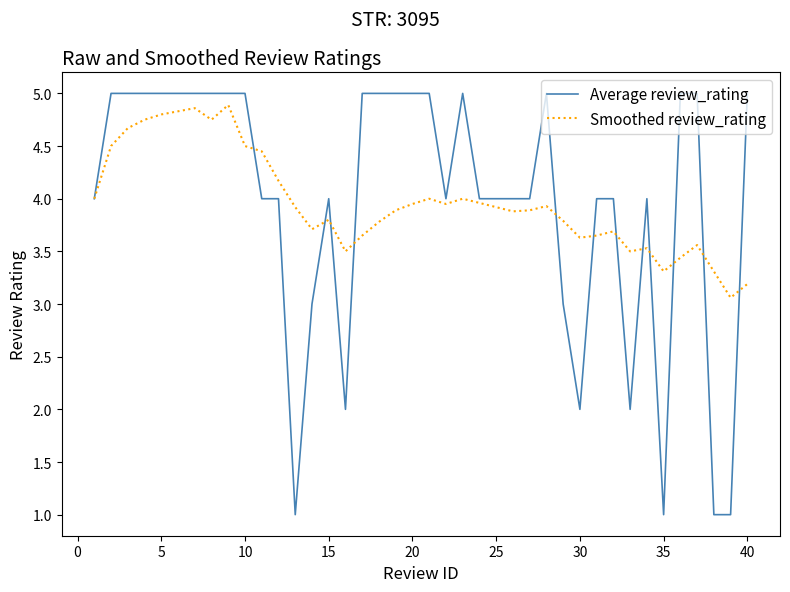

What is the minimum value shown in the chart?

1.0